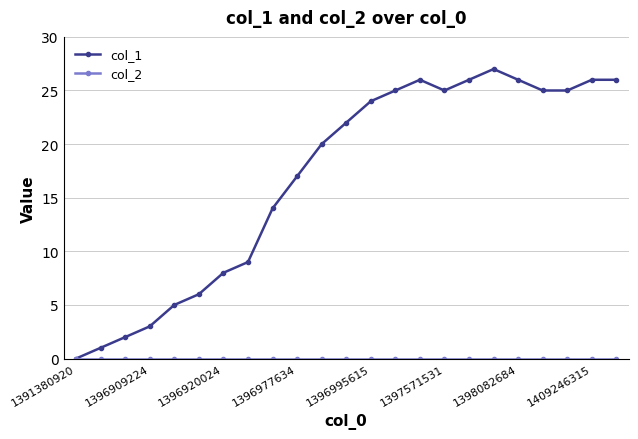

Which series has the largest range (max minus min)?

col_1